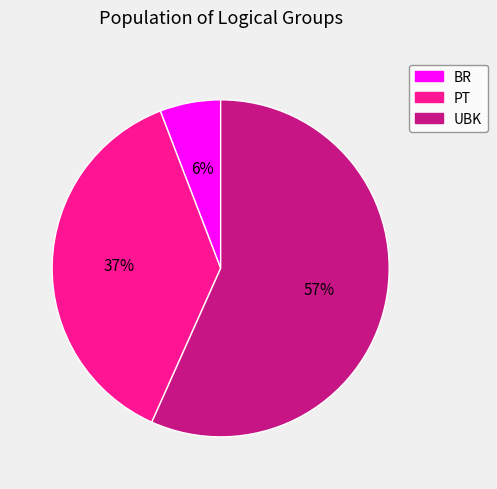

To the nearest percent, what portion does UBK represent?

57%